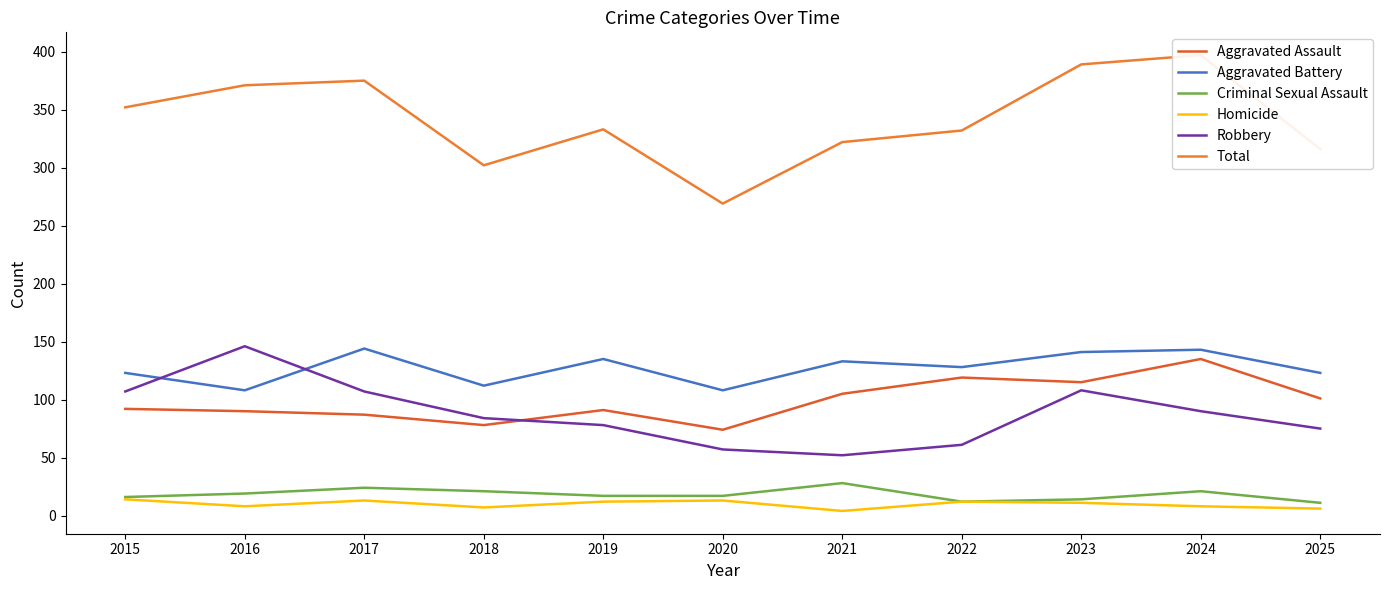

Read the Robbery value at 2018.

84